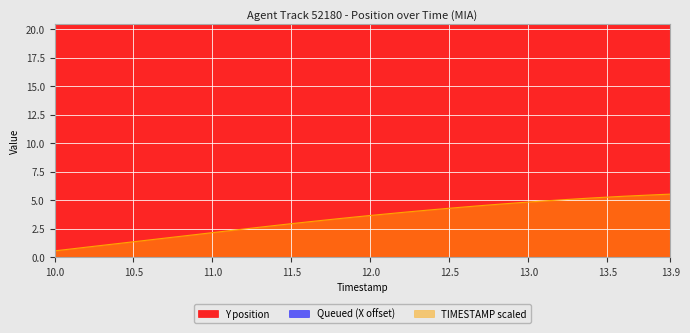

What is the maximum value for TIMESTAMP scaled?

5.5